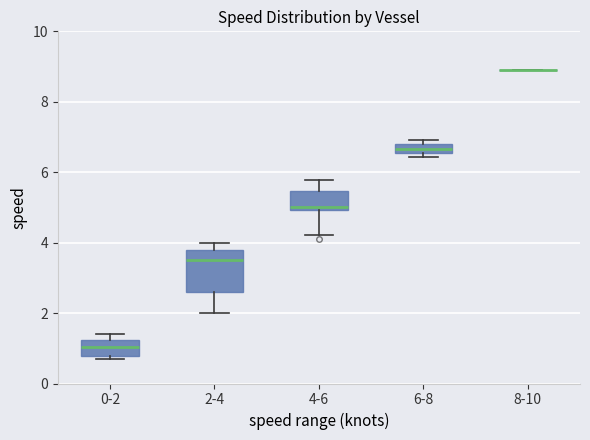

Where does the upper whisker of the box for 2-4 end on the y-axis? The values are not printed on the chart, so give them approximately, as read against the axis.

4.0